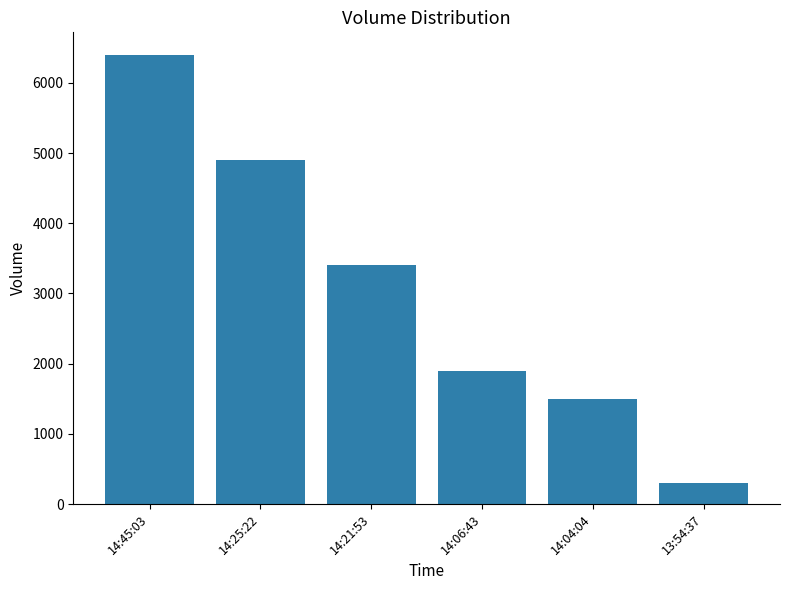

What is the greatest value displayed?

6400